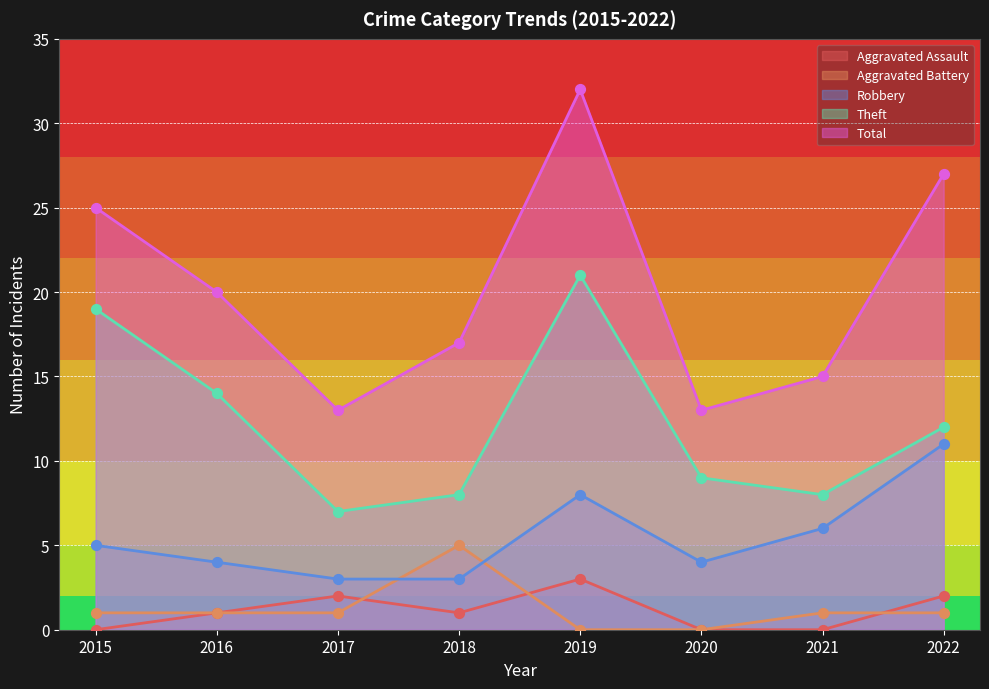

Which series has the largest total across all categories?

Total